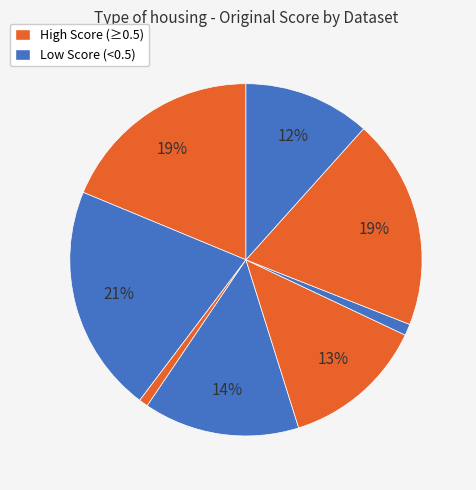

How many slices are in this pie chart?

8